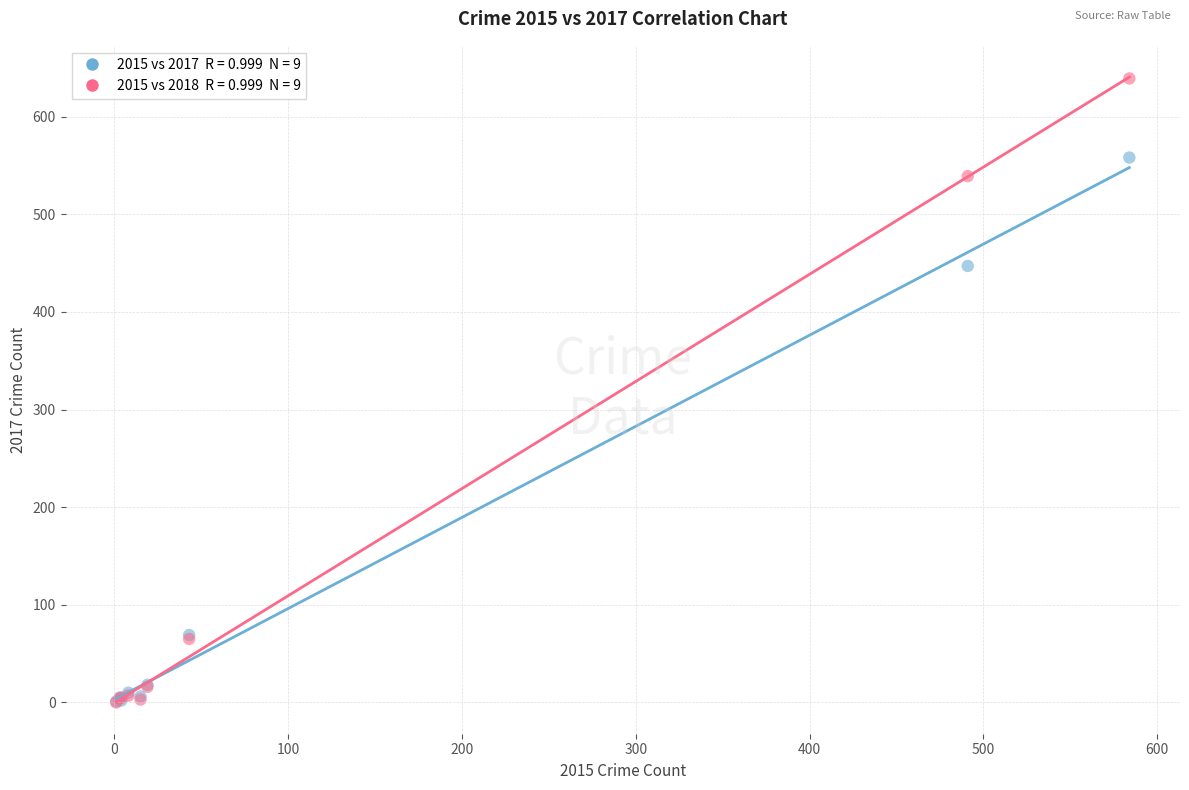

Across all series, what Y value is closest to 319?

447